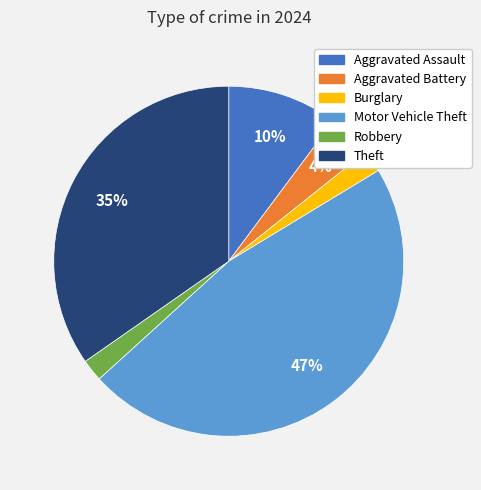

What is the largest slice in the pie chart?

Motor Vehicle Theft